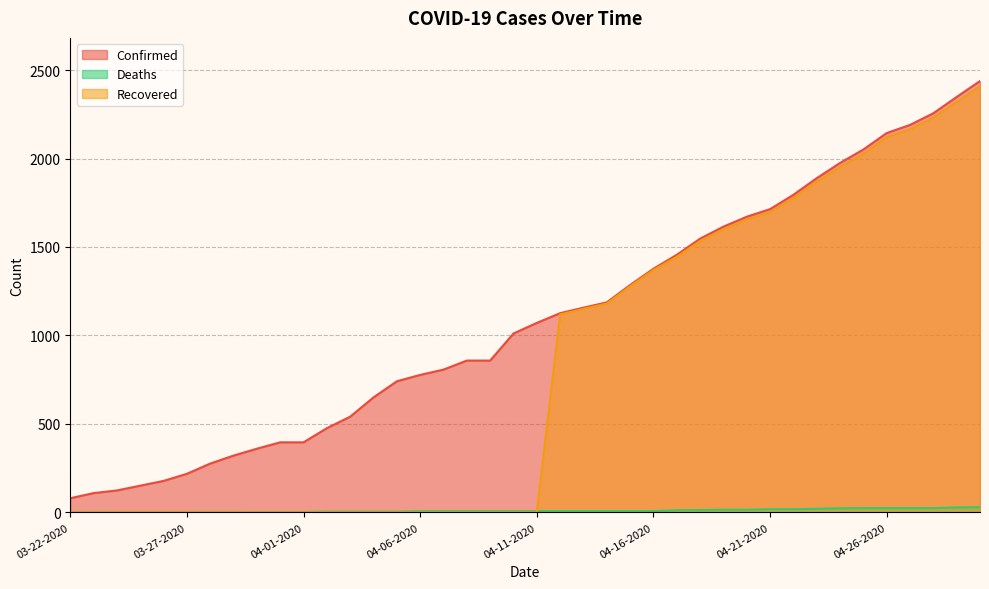

What are all the series names shown in the legend?

Confirmed, Deaths, Recovered